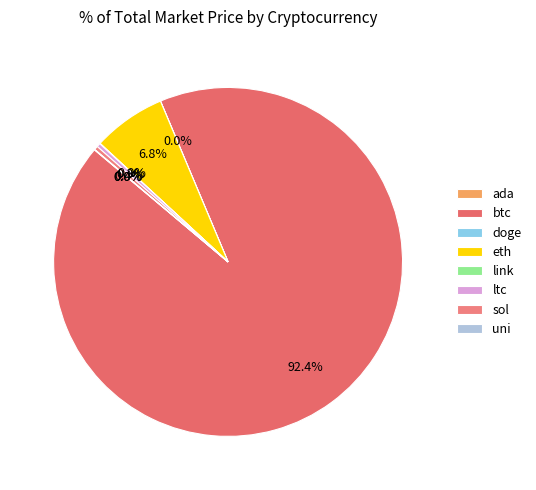

Which category has the biggest portion of the pie?

btc